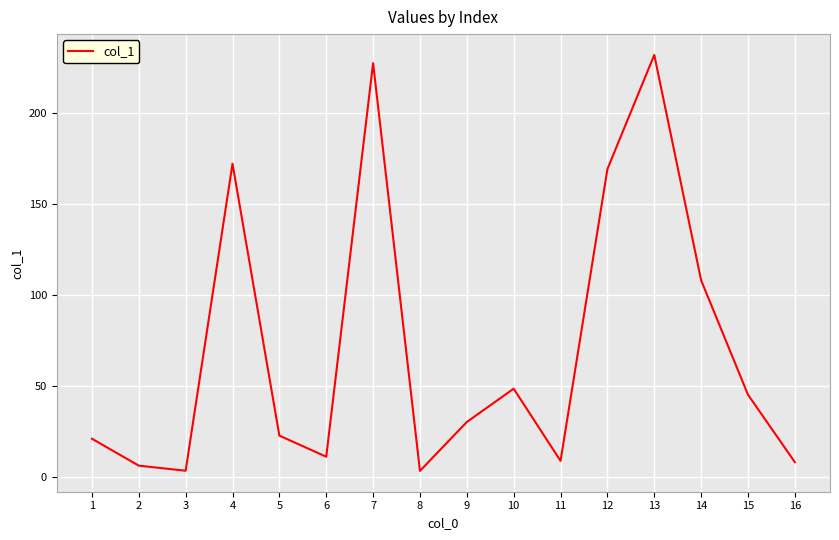

Is it true that the value at 14 is 27.9?

False